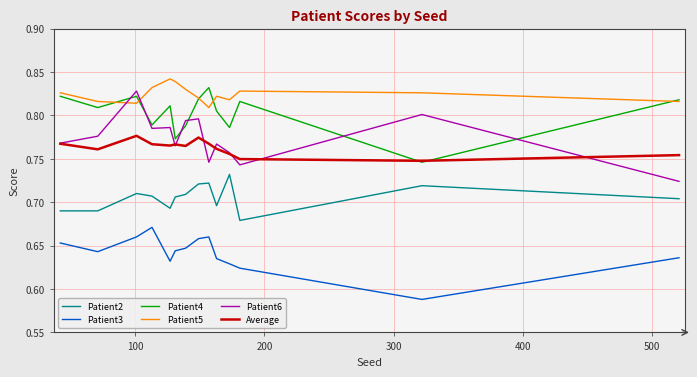

How many categories are shown in the chart?

14